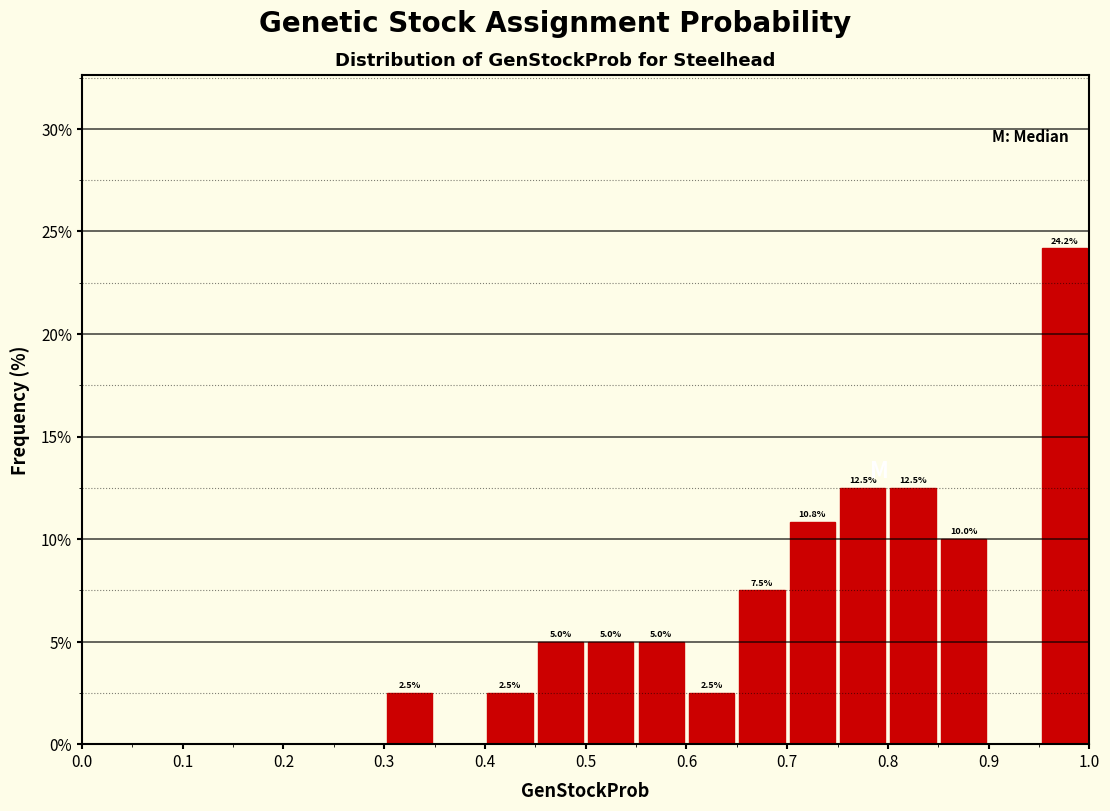

Which range on the x-axis has the tallest bar?

0.95 to 1.00